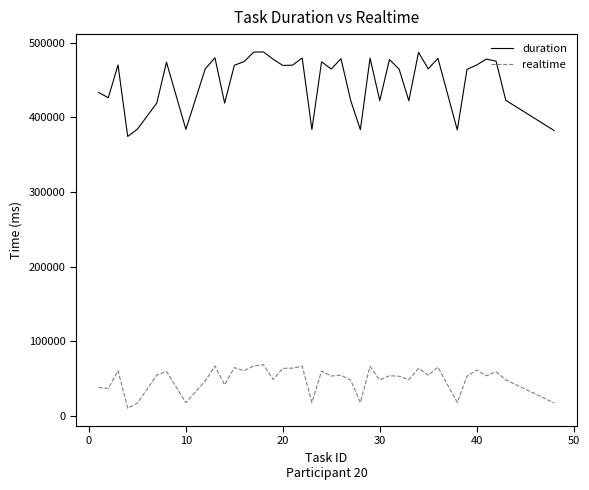

Which series has the widest spread of values?

duration